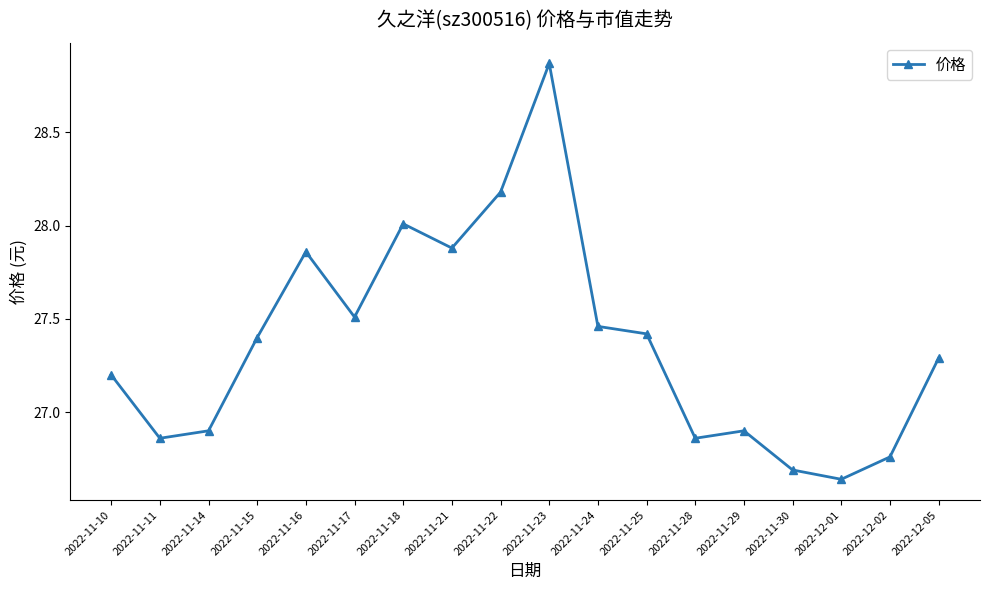

True or false: there are more than 0 points higher than both neighbors.

True